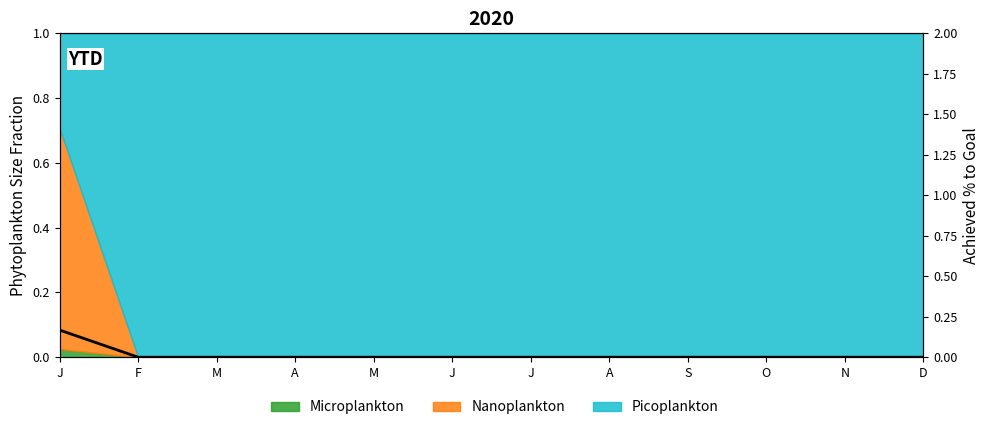

Rank the categories by value from highest to lowest.

J, F, M, A, M, J, J, A, S, O, N, D